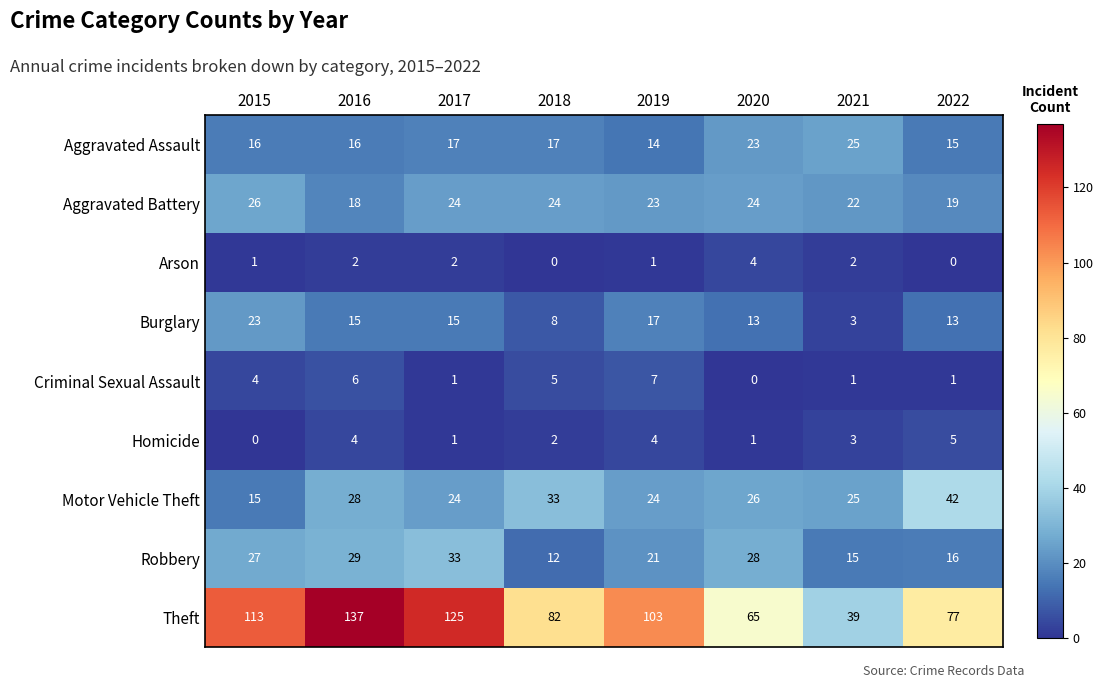

Which series changed the most between 2015 and 2021?

Theft